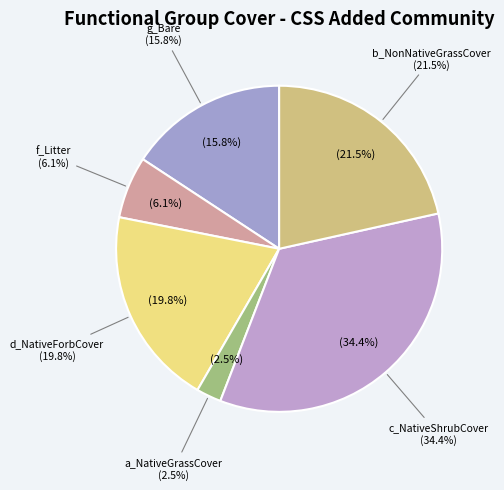

Does b_NonNativeGrassCover represent more than half of the total?

No